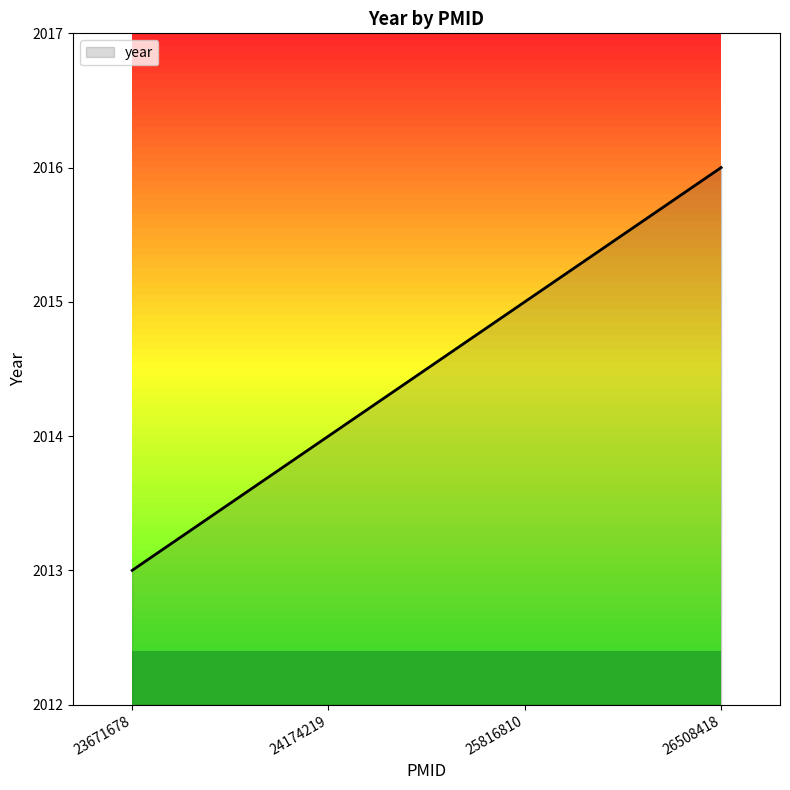

The chart shows a value of 2716 at 23671678. True or false?

False